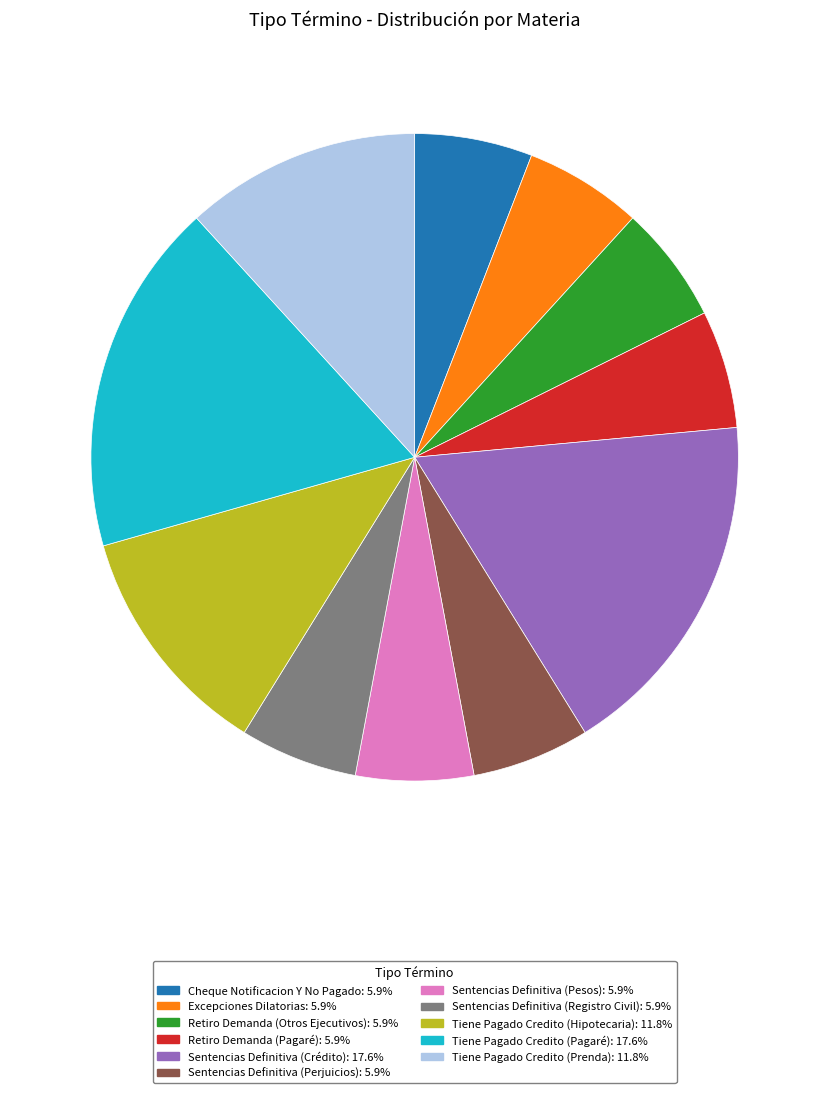

Is the sum of Retiro Demanda (Pagaré) and Sentencias Definitiva (Pesos) greater than half?

No